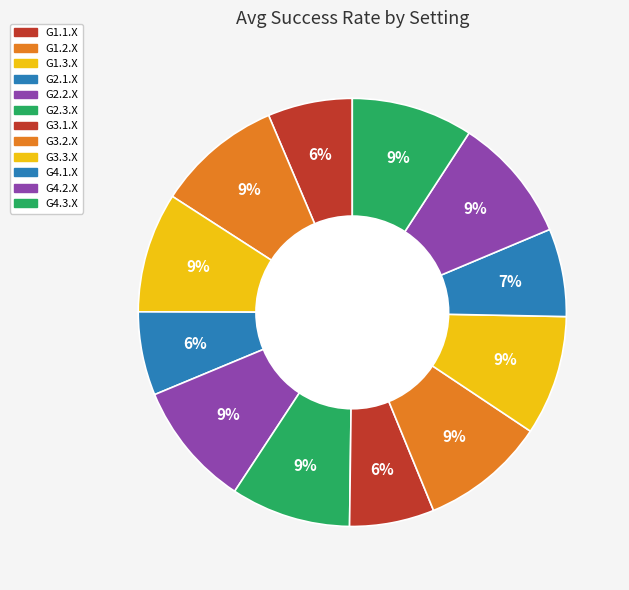

To the nearest percent, what portion does G3.3.X represent?

9%